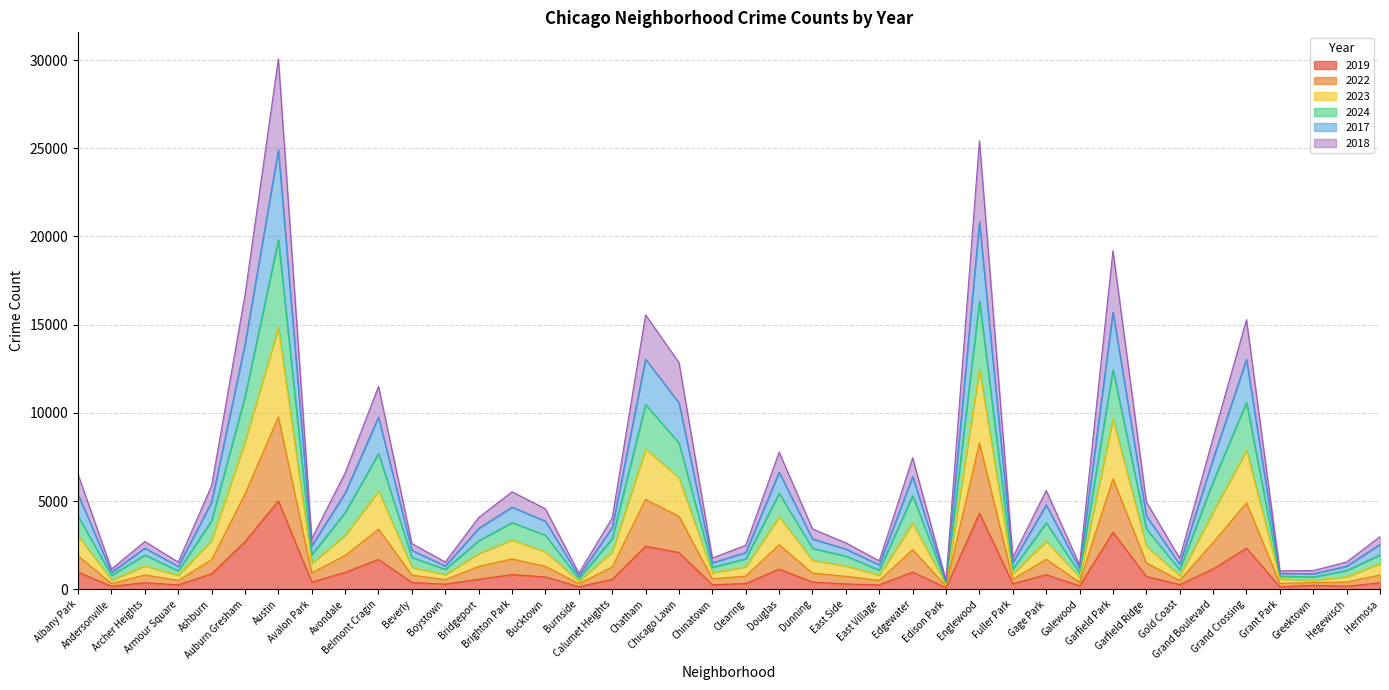

Which series has the largest total across all categories?

2017